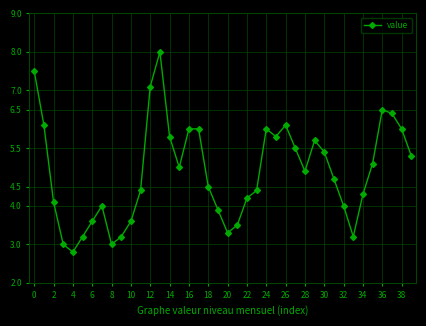

Count the number of categories in the chart.

40